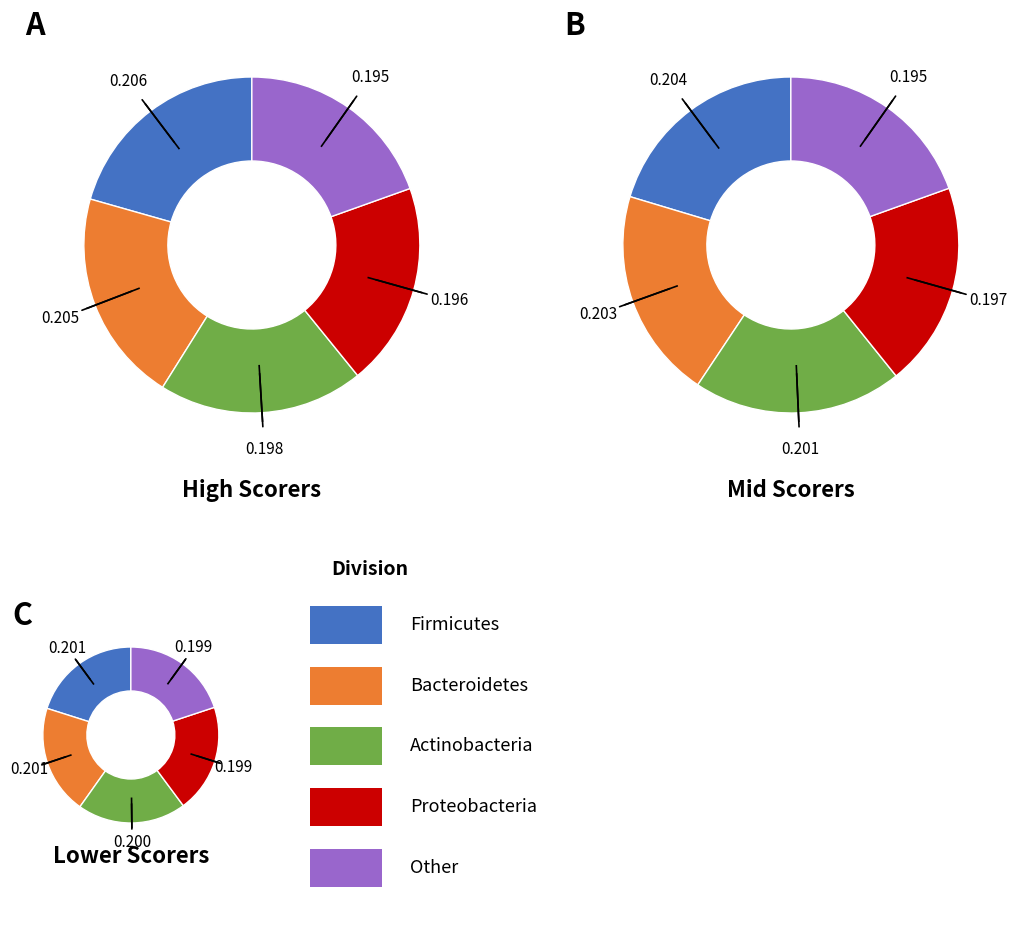

Does LA Clippers account for over 50% of the chart?

No